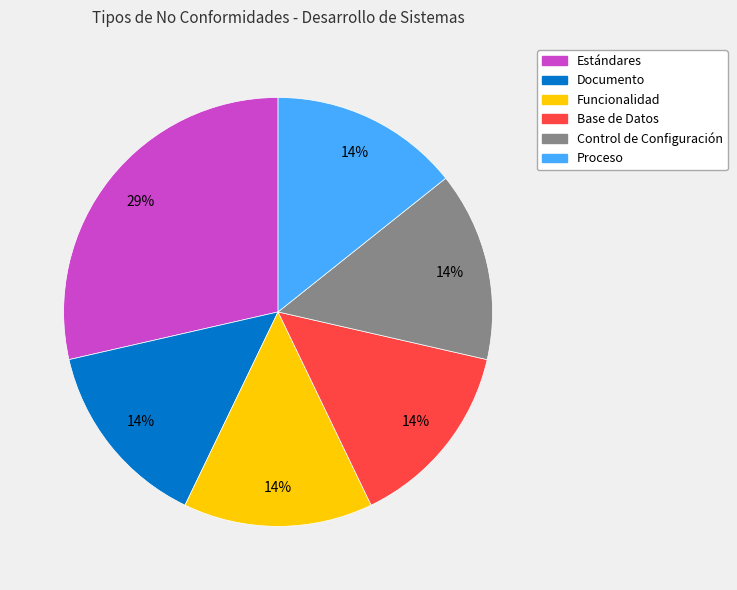

Does any single category account for the majority?

No